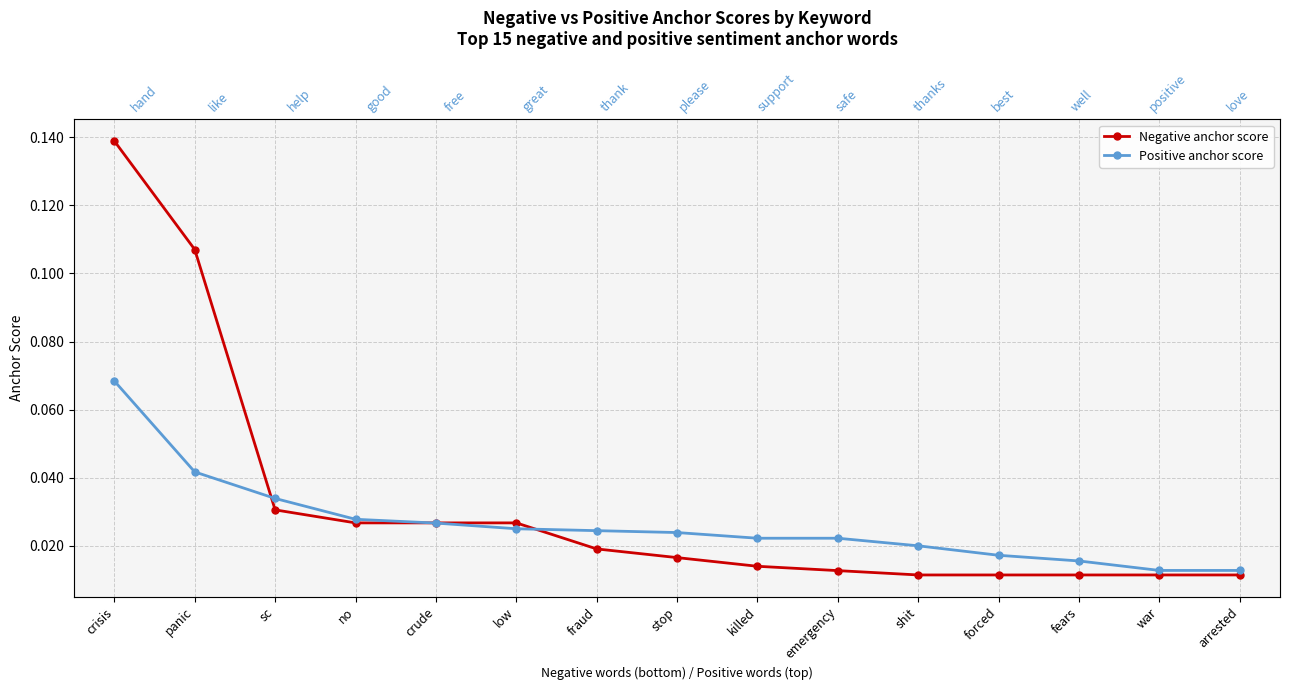

Which series changed the most between sc and no?

Positive anchor score